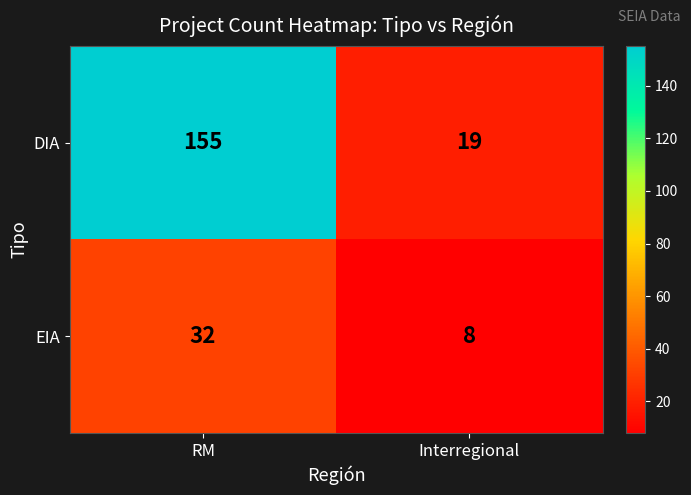

Read the DIA value at RM.

155